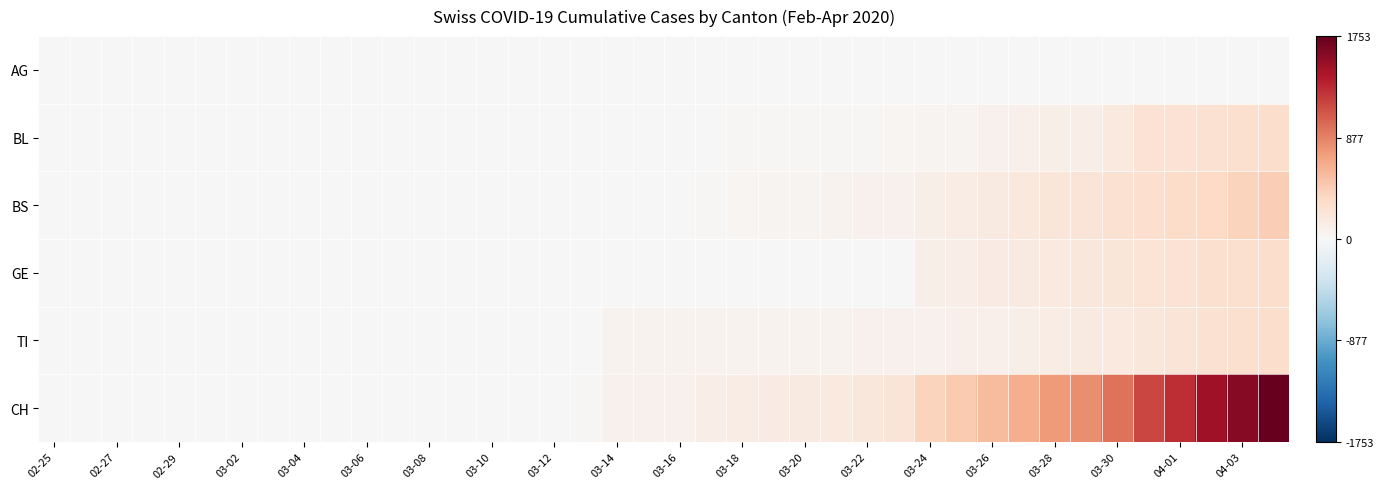

Reading left to right, transcribe all the data shown in this chart.

AG: 0.0	0.0	0.0	0.0	0.0	0.0	0.0	0.0	0.0	0.0	0.0	0.0	0.0	0.0	0.0	0.0	0.0	0.0	0.0	0.0	0.0	0.0	0.0	0.0	0.0	0.0	0.0	0.0	0.0	0.0	0.0	0.0	0.0	0.0	0.0	0.0	0.0	0.0	0.0	0.0
BL: 0.0	0.0	0.0	0.0	0.0	0.0	0.0	0.0	0.0	0.0	0.0	0.0	0.0	0.0	0.0	0.0	0.0	0.0	0.0	0.0	0.0	0.0	0.0	0.0	0.0	0.0	0.0	0.0	0.0	0.0	0.0	0.0	0.1	0.1	0.1	0.1	0.1	0.2	0.2	0.2
BS: 0.0	0.0	0.0	0.0	0.0	0.0	0.0	0.0	0.0	0.0	0.0	0.0	0.0	0.0	0.0	0.0	0.0	0.0	0.0	0.0	0.0	0.0	0.0	0.0	0.0	0.0	0.0	0.0	0.1	0.1	0.1	0.1	0.1	0.1	0.2	0.2	0.2	0.2	0.2	0.2
GE: 0.0	0.0	0.0	0.0	0.0	0.0	0.0	0.0	0.0	0.0	0.0	0.0	0.0	0.0	0.0	0.0	0.0	0.0	0.0	0.0	0.0	0.0	0.0	0.0	0.0	0.0	0.0	0.0	0.1	0.1	0.1	0.1	0.1	0.1	0.1	0.1	0.1	0.2	0.2	0.2
TI: 0.0	0.0	0.0	0.0	0.0	0.0	0.0	0.0	0.0	0.0	0.0	0.0	0.0	0.0	0.0	0.0	0.0	0.0	0.0	0.0	0.0	0.0	0.0	0.0	0.0	0.0	0.0	0.0	0.0	0.0	0.1	0.1	0.1	0.1	0.1	0.1	0.1	0.2	0.2	0.2
CH: 0.0	0.0	0.0	0.0	0.0	0.0	0.0	0.0	0.0	0.0	0.0	0.0	0.0	0.0	0.0	0.0	0.0	0.0	0.0	0.0	0.0	0.1	0.1	0.1	0.1	0.1	0.1	0.1	0.2	0.3	0.3	0.4	0.4	0.5	0.5	0.7	0.7	0.8	0.9	1.0